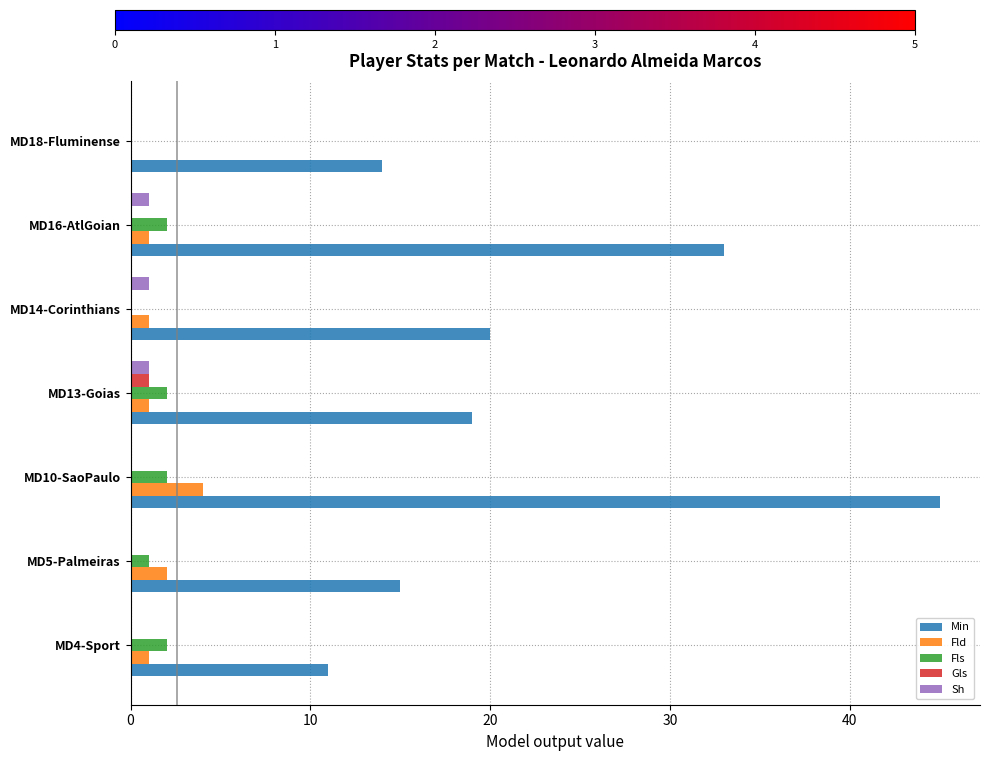

Which label corresponds to the largest value in the chart?

MD10-SaoPaulo